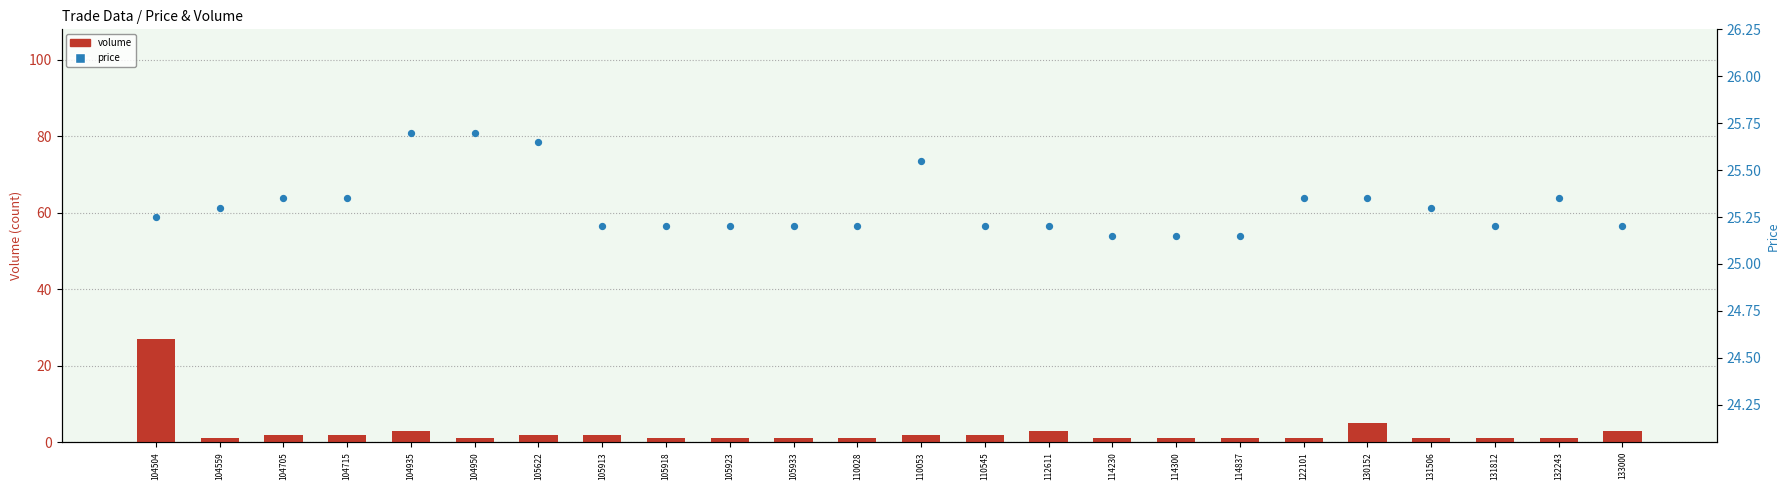

At how many categories does at least one series exceed 22?

24